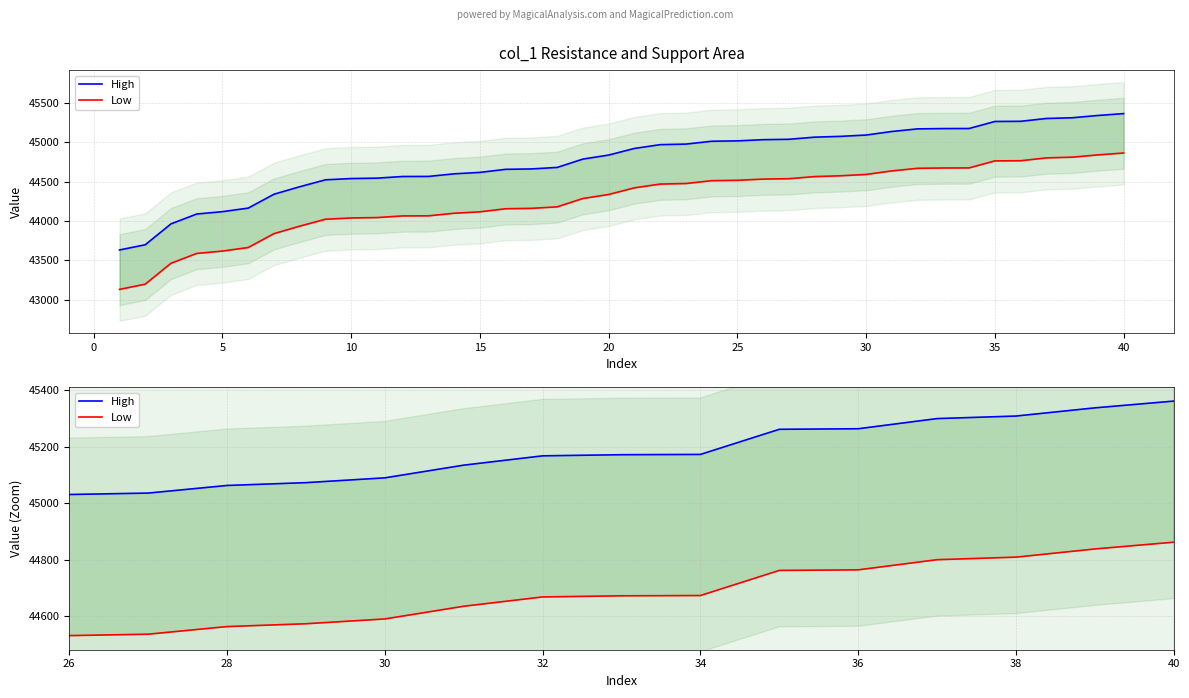

How many values in the High series are below 44920?

20